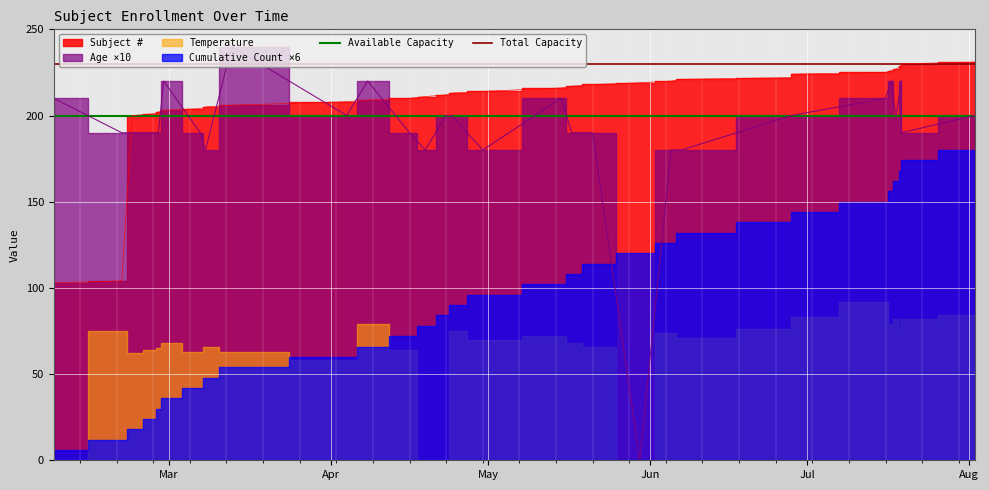

What is the highest value of the Total Capacity series?

230